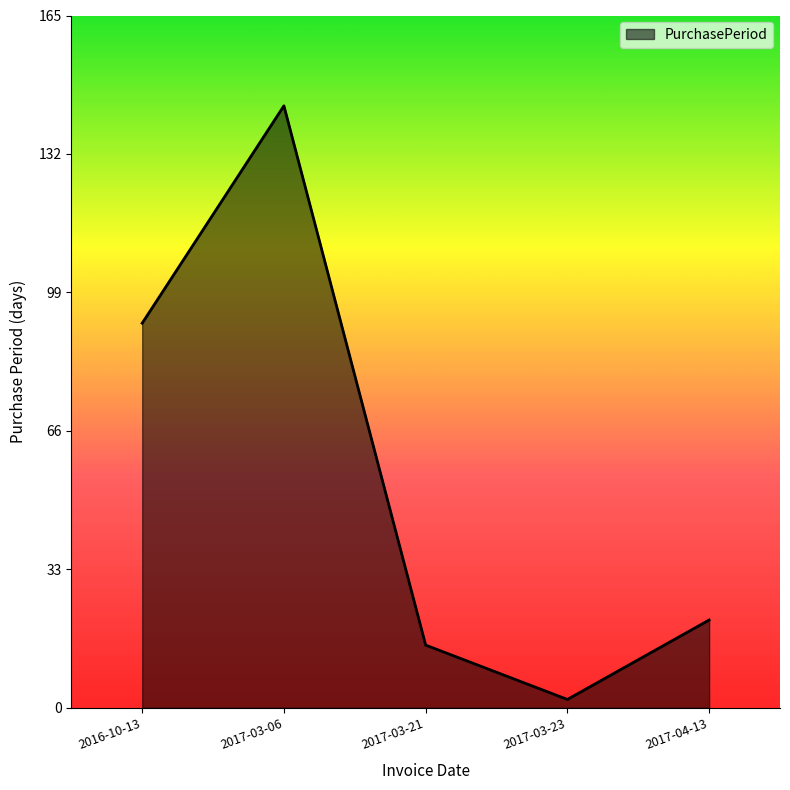

How many lines are shown in the chart?

1